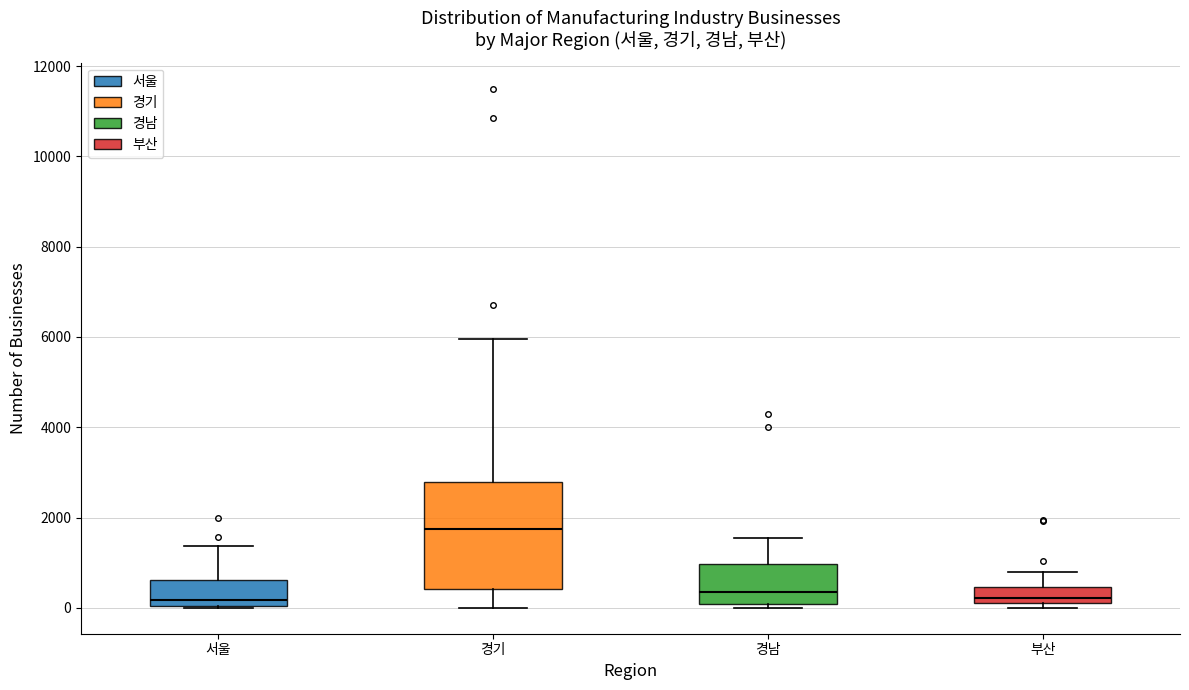

Comparing the boxes themselves (not the whiskers), which one is the tallest?

경기